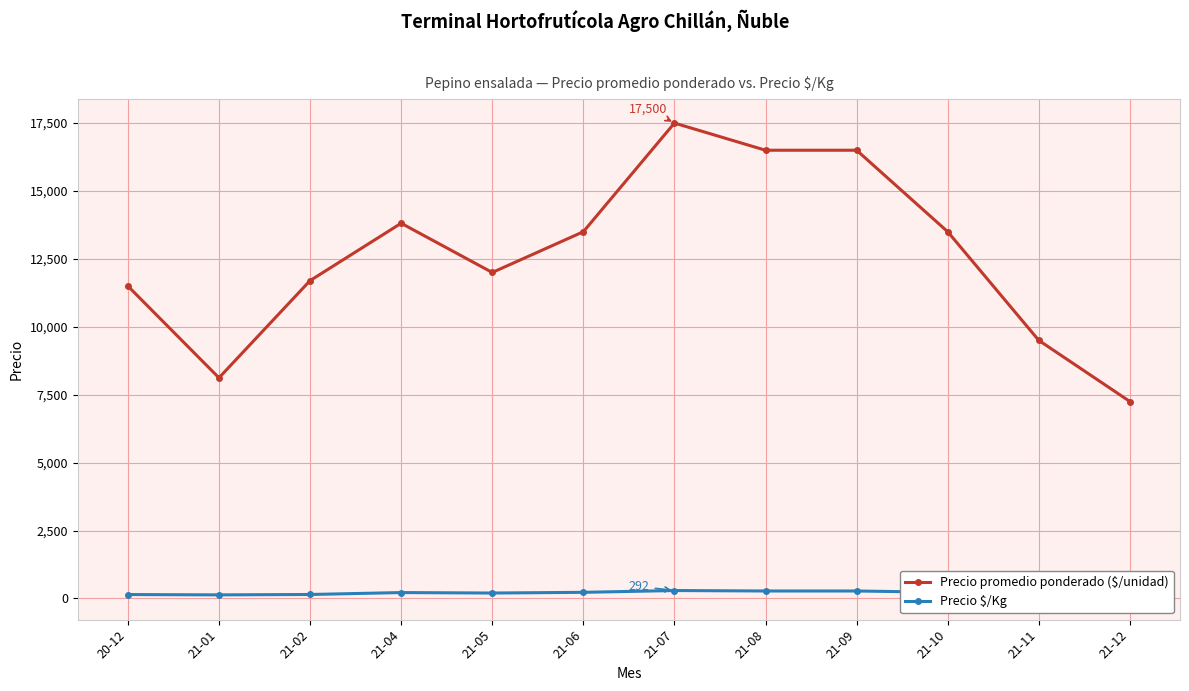

Which series has the largest total across all categories?

Precio promedio ponderado ($/unidad)